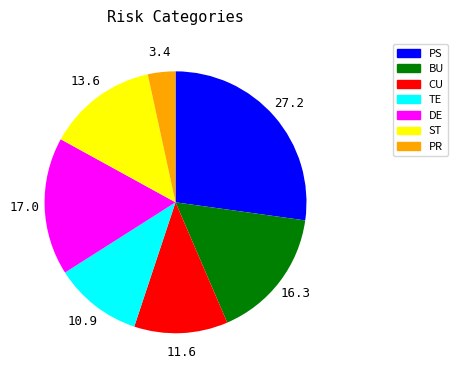

How many segments does this pie chart have?

7